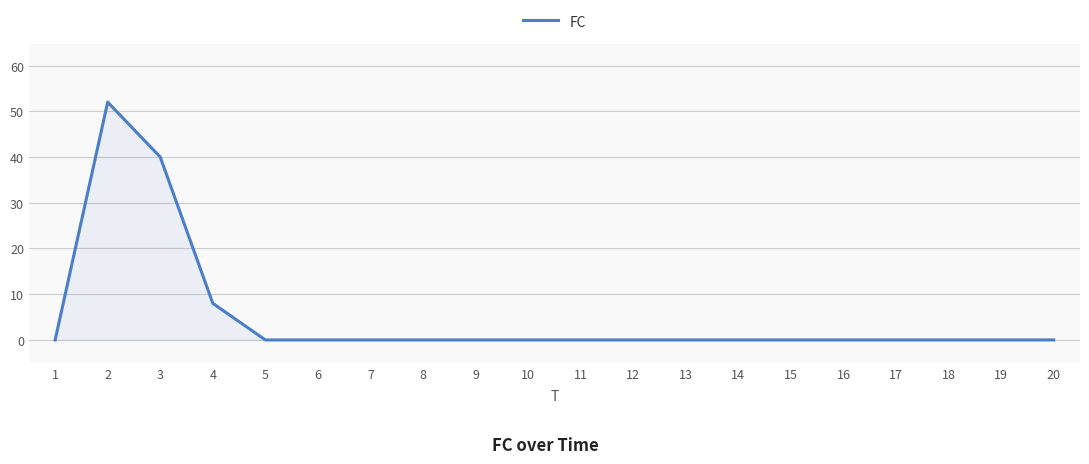

What is the maximum value shown in the chart?

52